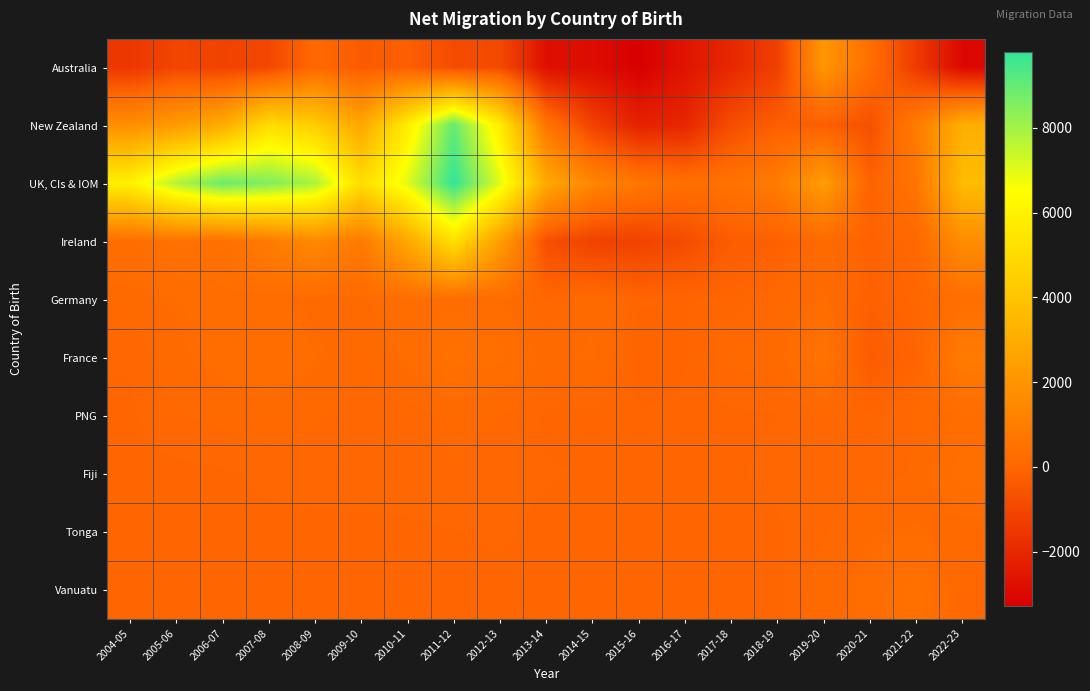

Reading right to left, what are all the values shown in this chart?

Australia: 2022-23=-3000	2021-22=-1400	2020-21=350	2019-20=2050	2018-19=-1240	2017-18=-2000	2016-17=-2630	2015-16=-3290	2014-15=-2870	2013-14=-2760	2012-13=-910	2011-12=-840	2010-11=-240	2009-10=-350	2008-09=120	2007-08=-1000	2006-07=-1130	2005-06=-1040	2004-05=-1510
New Zealand: 2022-23=3080	2021-22=920	2020-21=-700	2019-20=-240	2018-19=-230	2017-18=-790	2016-17=-2040	2015-16=-2180	2014-15=-1160	2013-14=570	2012-13=5770	2011-12=9020	2010-11=5780	2009-10=2740	2008-09=4430	2007-08=5100	2006-07=2950	2005-06=2250	2004-05=1750
UK, CIs & IOM: 2022-23=3700	2021-22=630	2020-21=-120	2019-20=2360	2018-19=960	2017-18=510	2016-17=380	2015-16=710	2014-15=1350	2013-14=2890	2012-13=7010	2011-12=9800	2010-11=7010	2009-10=5120	2008-09=7900	2007-08=8550	2006-07=8890	2005-06=7750	2004-05=5960
Ireland: 2022-23=1660	2021-22=100	2020-21=-100	2019-20=170	2018-19=-180	2017-18=-300	2016-17=-820	2015-16=-1170	2014-15=-1140	2013-14=-750	2012-13=2390	2011-12=5250	2010-11=2790	2009-10=860	2008-09=1480	2007-08=900	2006-07=440	2005-06=510	2004-05=330
Germany: 2022-23=370	2021-22=10	2020-21=-160	2019-20=240	2018-19=100	2017-18=-10	2016-17=-20	2015-16=-10	2014-15=200	2013-14=40	2012-13=240	2011-12=310	2010-11=310	2009-10=190	2008-09=180	2007-08=280	2006-07=310	2005-06=230	2004-05=170
France: 2022-23=920	2021-22=-30	2020-21=-320	2019-20=600	2018-19=160	2017-18=130	2016-17=-20	2015-16=-60	2014-15=230	2013-14=180	2012-13=370	2011-12=470	2010-11=260	2009-10=140	2008-09=240	2007-08=340	2006-07=290	2005-06=180	2004-05=40
PNG: 2022-23=260	2021-22=120	2020-21=0	2019-20=60	2018-19=30	2017-18=20	2016-17=-10	2015-16=-10	2014-15=0	2013-14=20	2012-13=110	2011-12=140	2010-11=60	2009-10=70	2008-09=120	2007-08=170	2006-07=140	2005-06=100	2004-05=20
Fiji: 2022-23=410	2021-22=120	2020-21=80	2019-20=50	2018-19=60	2017-18=20	2016-17=0	2015-16=20	2014-15=30	2013-14=40	2012-13=70	2011-12=100	2010-11=70	2009-10=60	2008-09=70	2007-08=60	2006-07=20	2005-06=10	2004-05=0
Tonga: 2022-23=140	2021-22=230	2020-21=200	2019-20=100	2018-19=20	2017-18=10	2016-17=-10	2015-16=-10	2014-15=10	2013-14=10	2012-13=50	2011-12=30	2010-11=20	2009-10=20	2008-09=10	2007-08=0	2006-07=10	2005-06=0	2004-05=0
Vanuatu: 2022-23=90	2021-22=470	2020-21=280	2019-20=160	2018-19=20	2017-18=0	2016-17=0	2015-16=0	2014-15=0	2013-14=0	2012-13=10	2011-12=0	2010-11=0	2009-10=10	2008-09=0	2007-08=0	2006-07=0	2005-06=0	2004-05=0